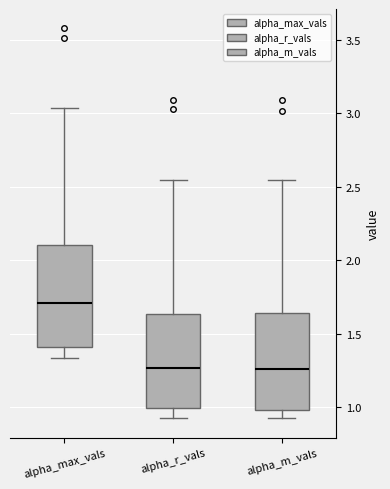

Where is the lower edge of the box for alpha_max_vals on the y-axis? The values are not printed on the chart, so give them approximately, as read against the axis.

1.40